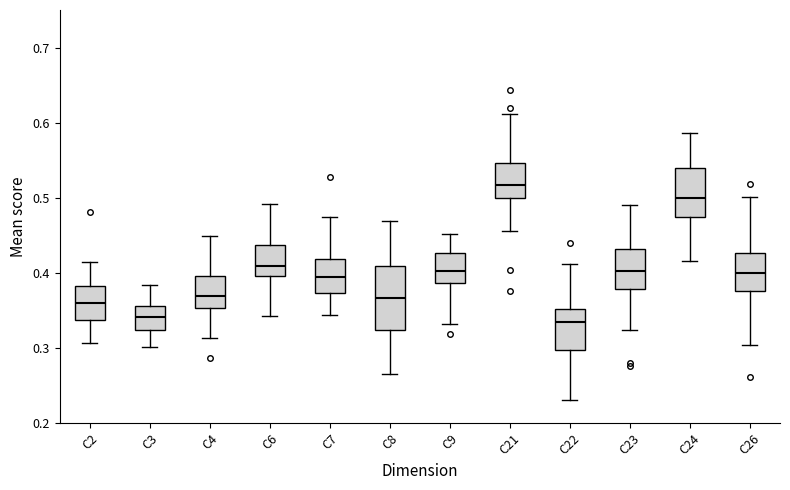

Where is the upper edge of the box for C24 on the y-axis? The values are not printed on the chart, so give them approximately, as read against the axis.

0.54